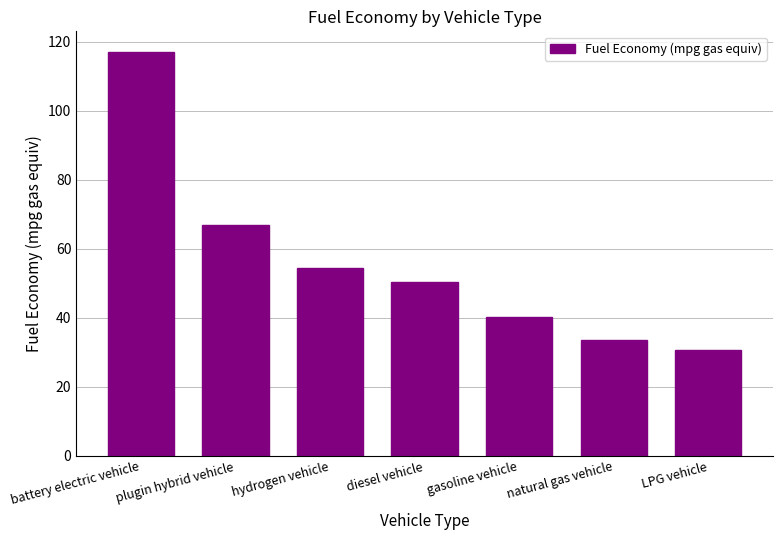

What is the average value?

56.2